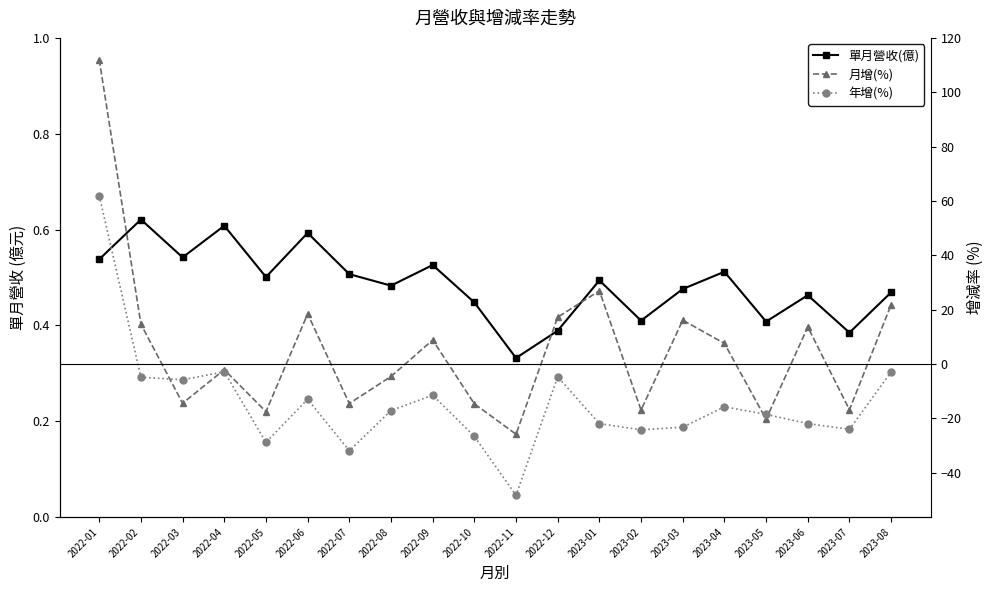

What is the sum of all 單月營收(億) values?

9.7